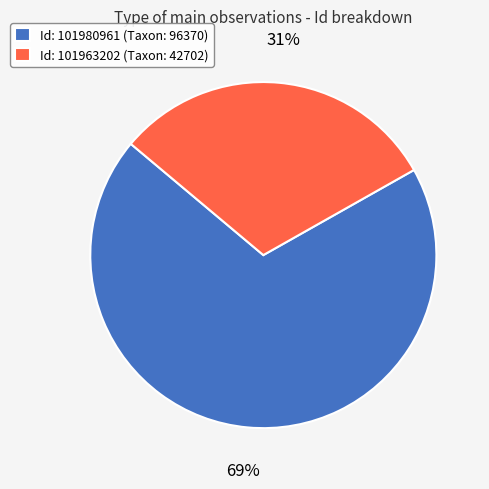

Count the number of slices in the pie.

2